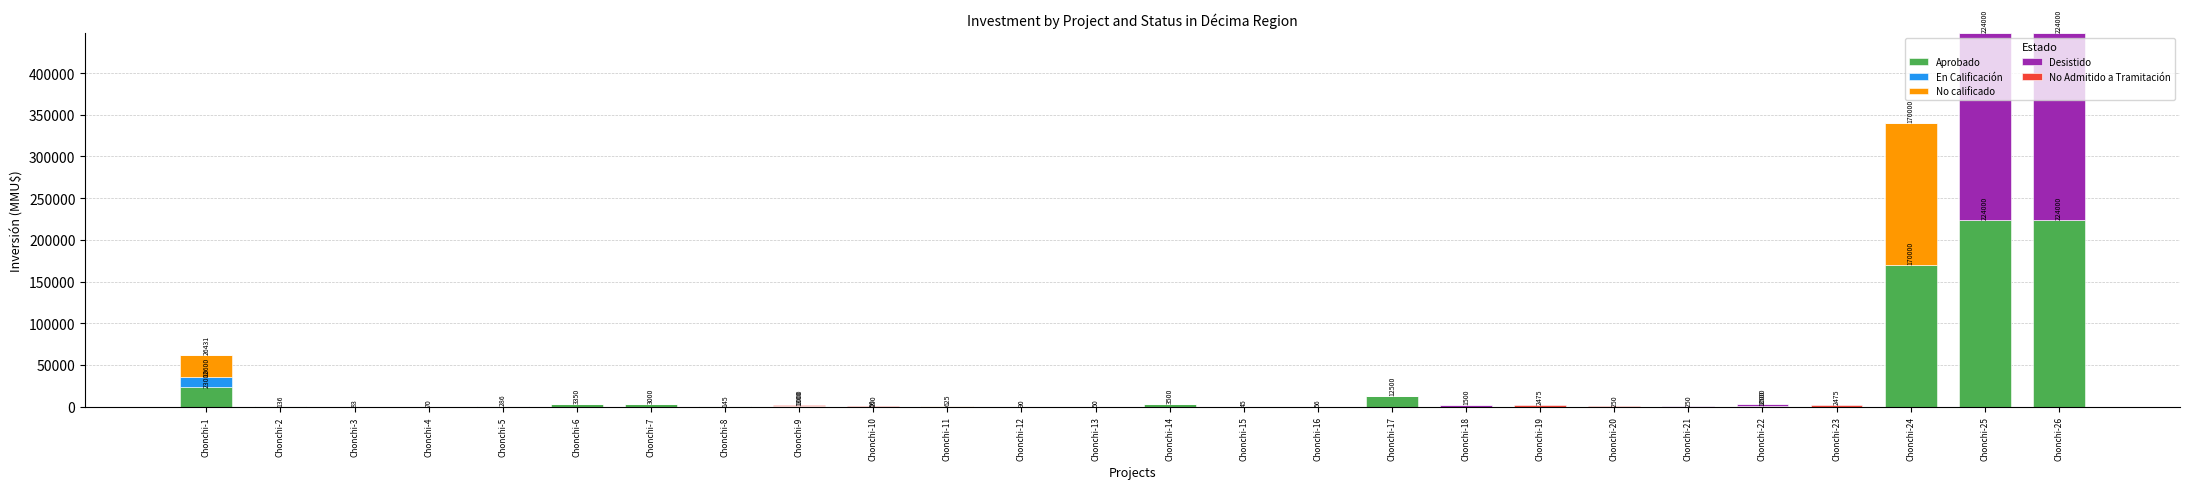

What is the highest value of the Aprobado series?

224000